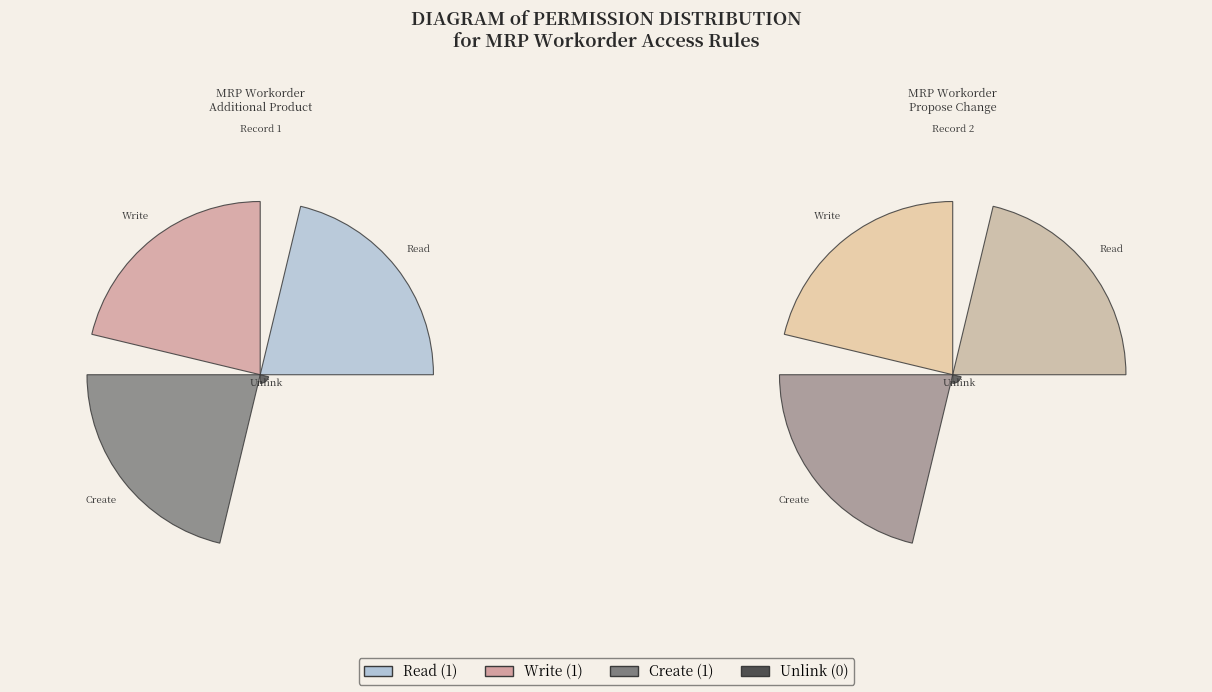

Do access_mrp_workorder_propose_change and access_mrp_workorder_additional_product together represent more than half of the pie?

Yes